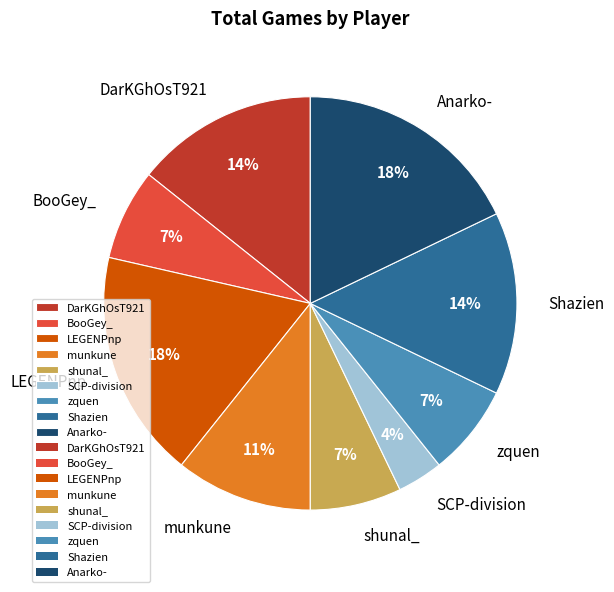

To the nearest percent, what is the combined percentage of munkune and BooGey_?

18%